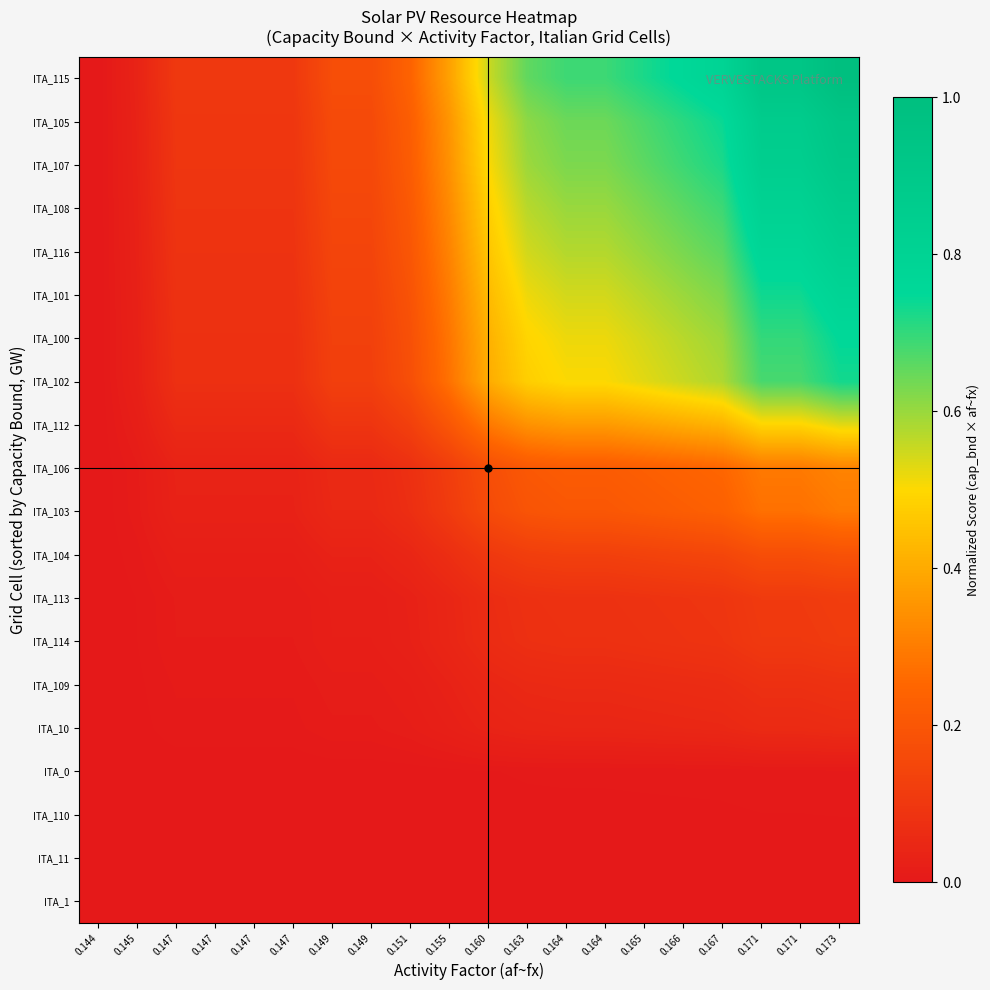

At how many categories does at least one series exceed 0?

19